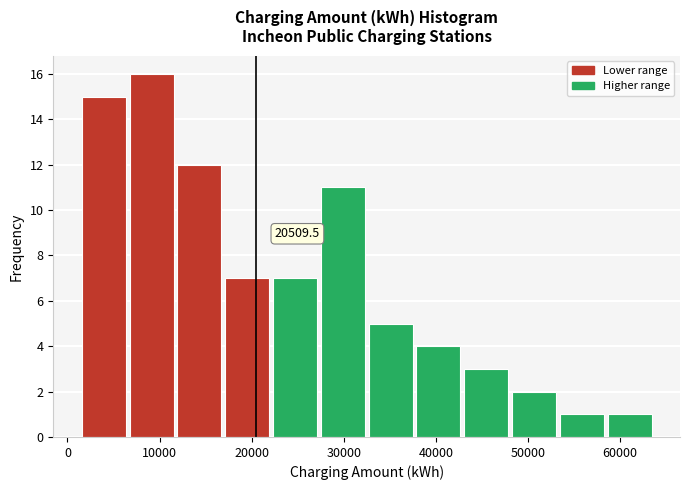

Over which range of the x-axis is the bar tallest?

7000 to 12000